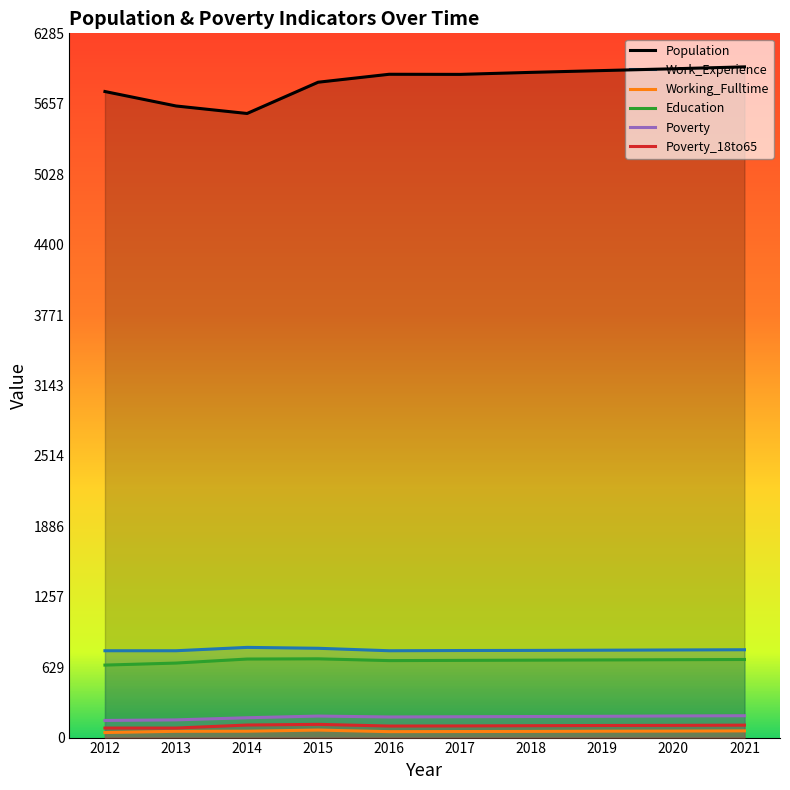

Is it true that Poverty equals 123 at 2021?

False